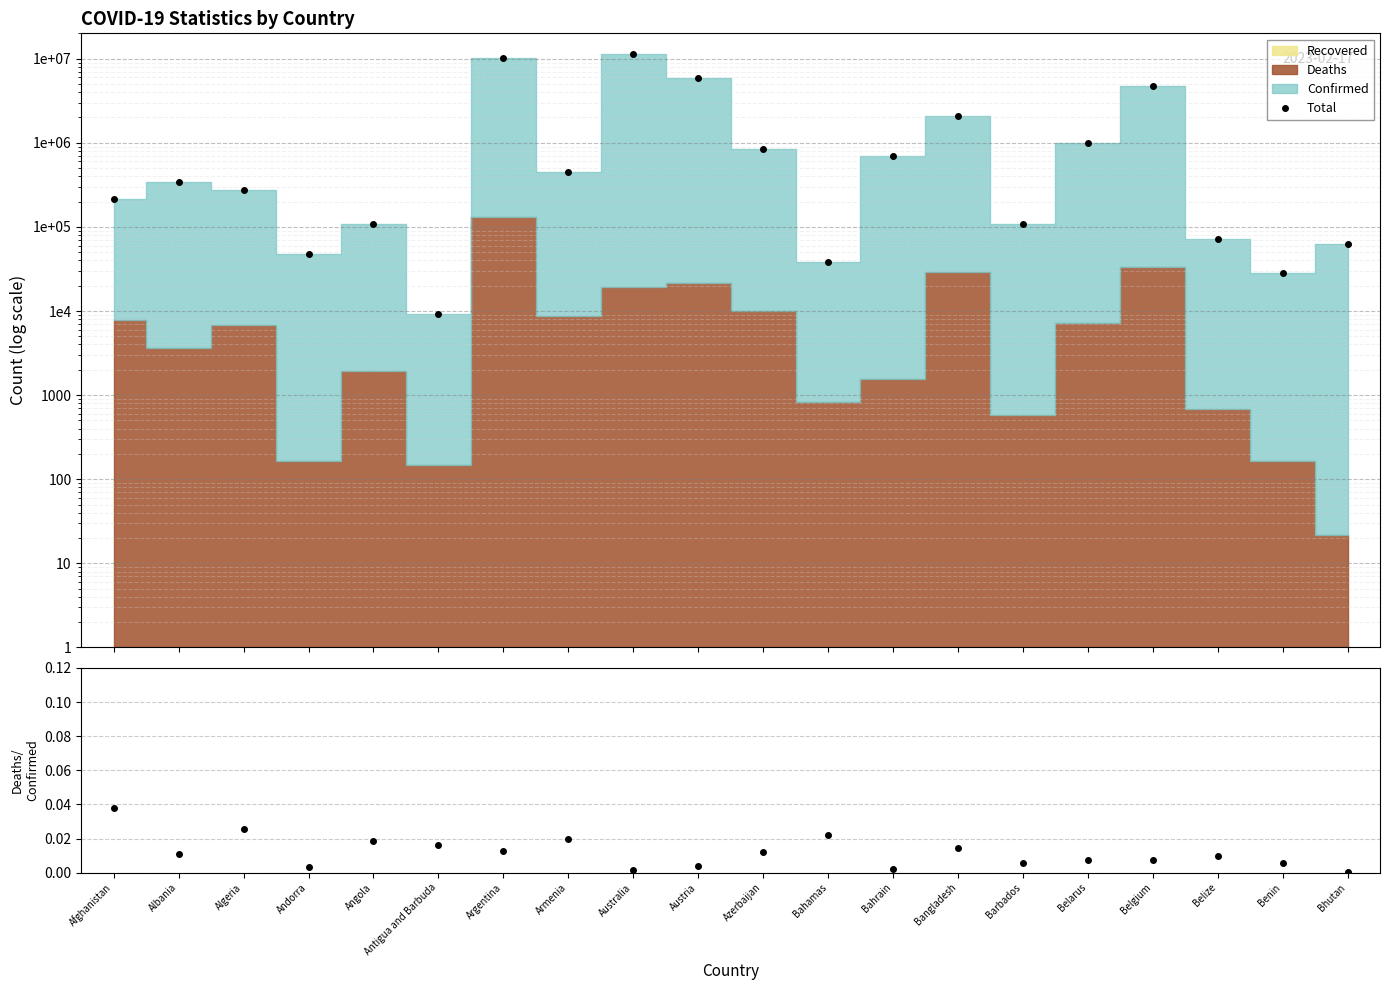

At how many categories does at least one series exceed 10731176?

1